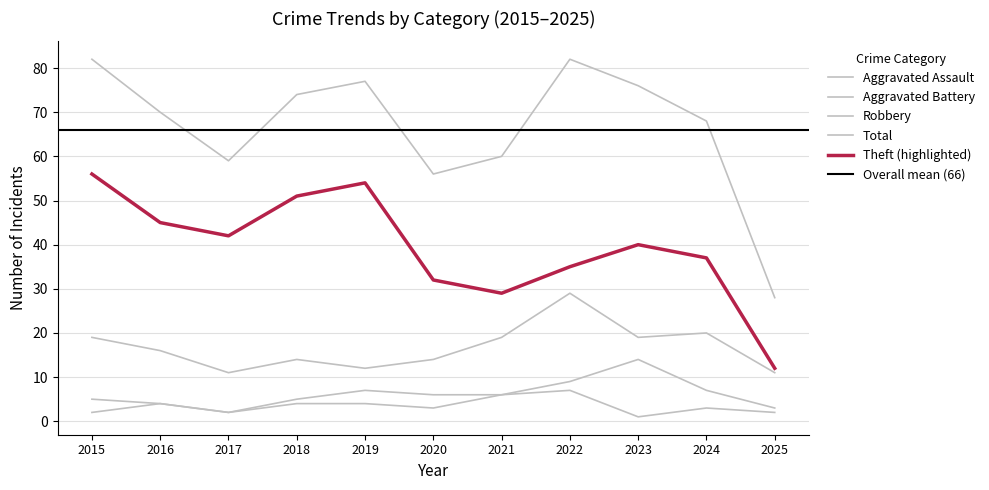

How many lines are shown in the chart?

5